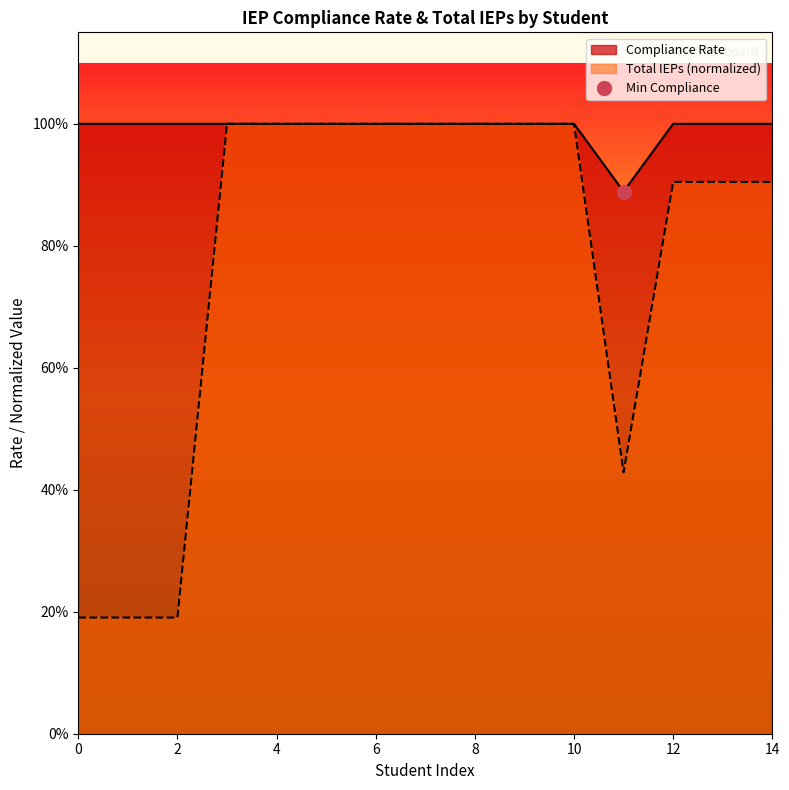

At how many categories does at least one series exceed 0?

15